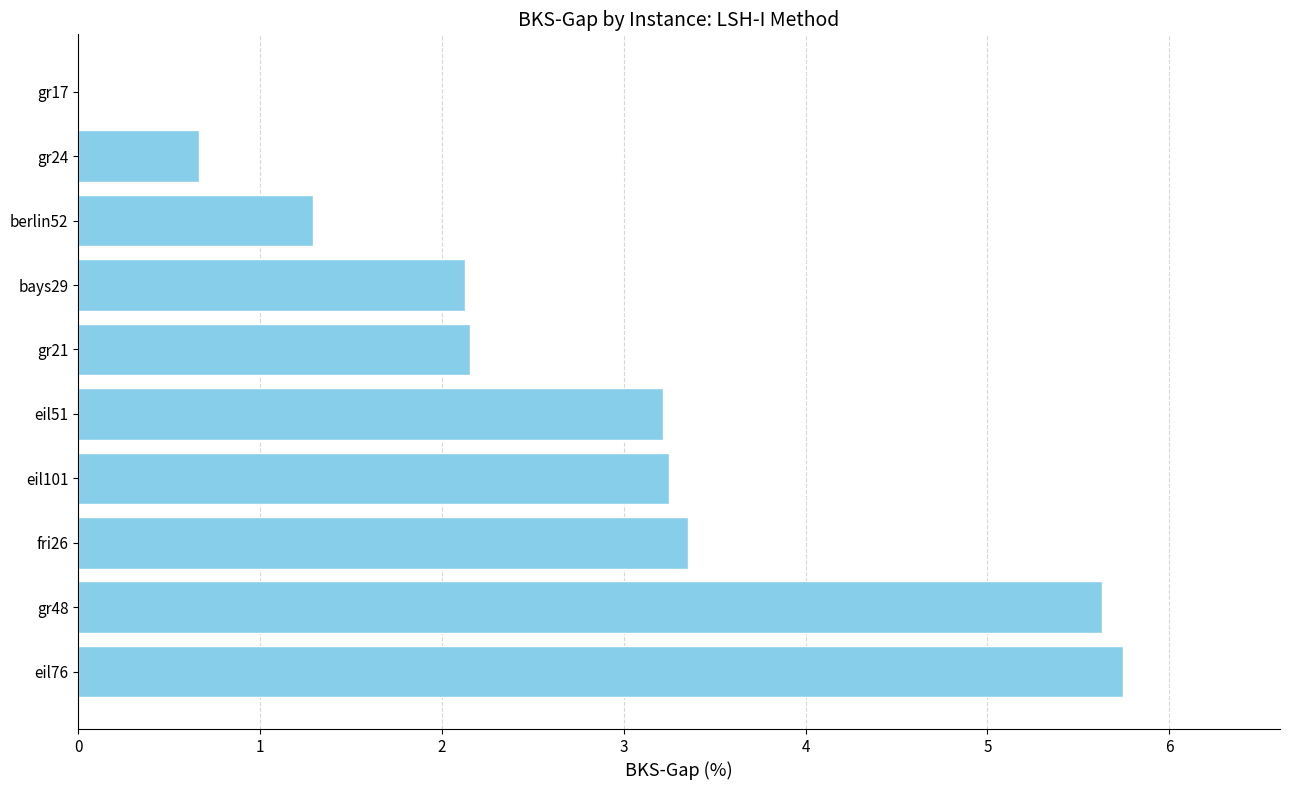

The chart shows a value of 1.2 at eil51. True or false?

False